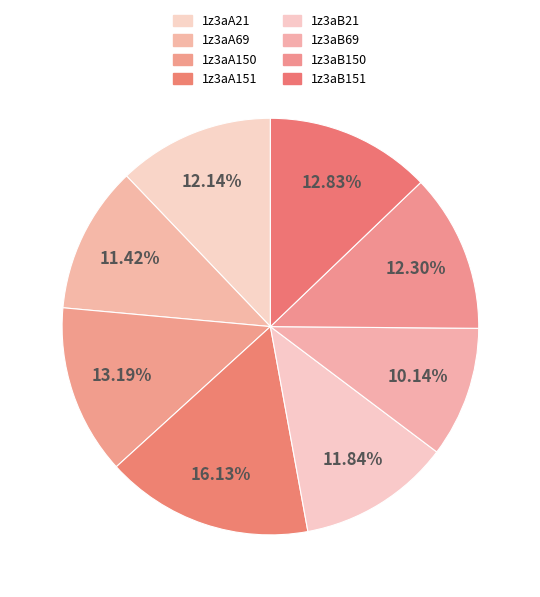

Is there any slice that represents more than half of the pie?

No